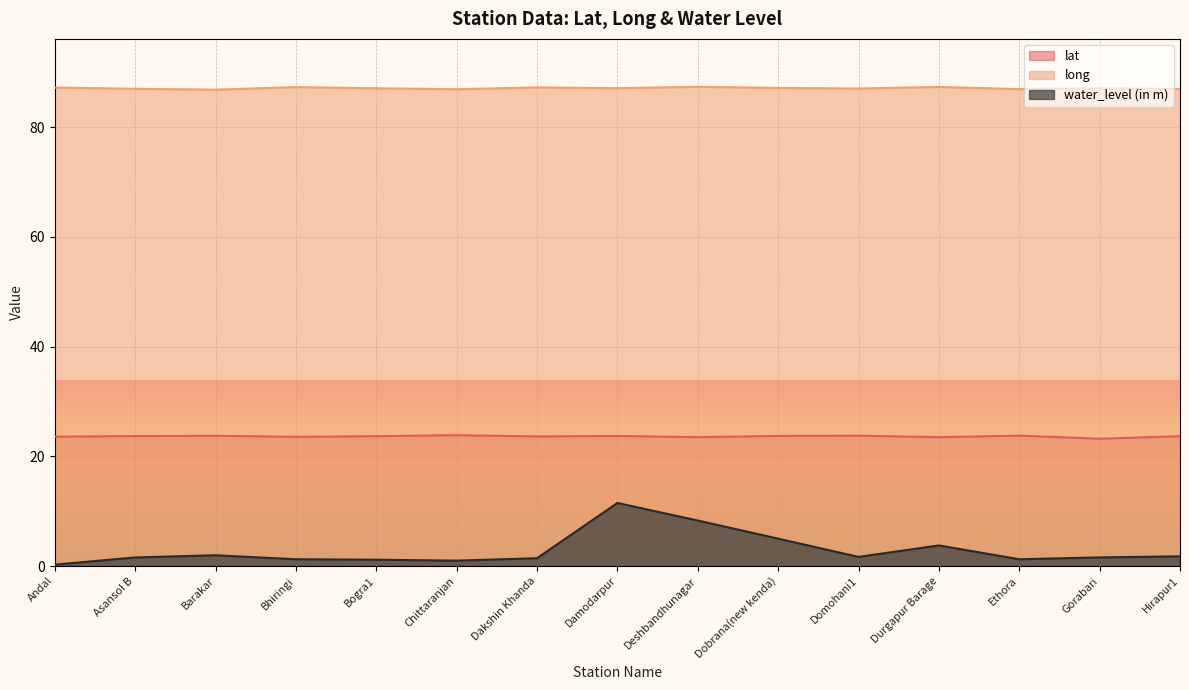

Is the value of water_level (in m) at Damodarpur greater than the value of lat at Domohani1?

No